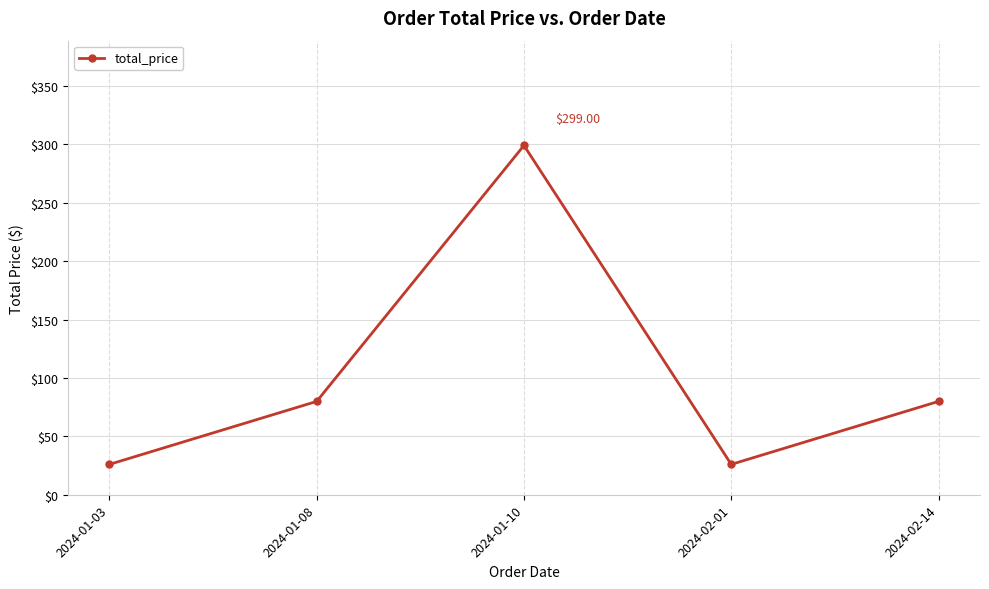

What is the change in value from 2024-01-08 to 2024-01-10?

+219.1